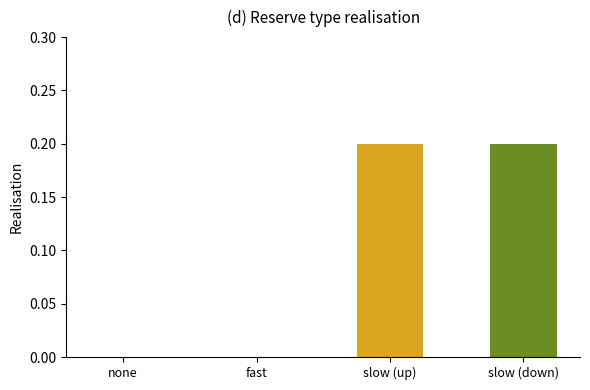

True or false: the data shows 0.1 at fast.

False